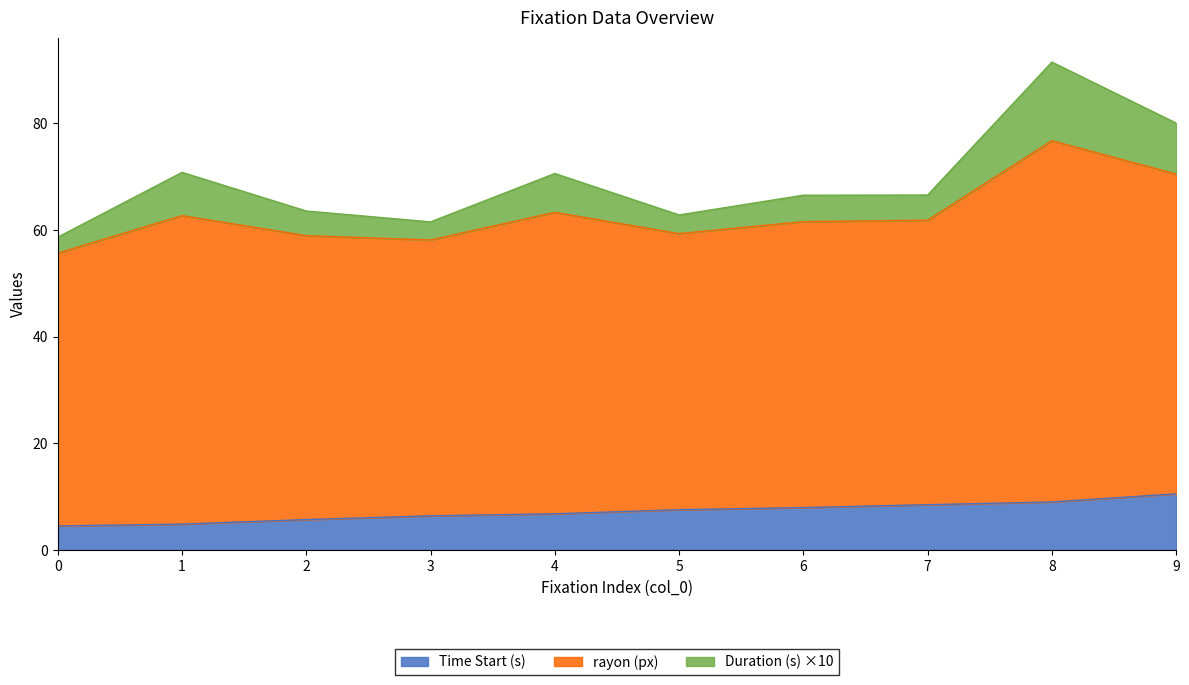

At which category does rayon (px) reach its first local peak?

1